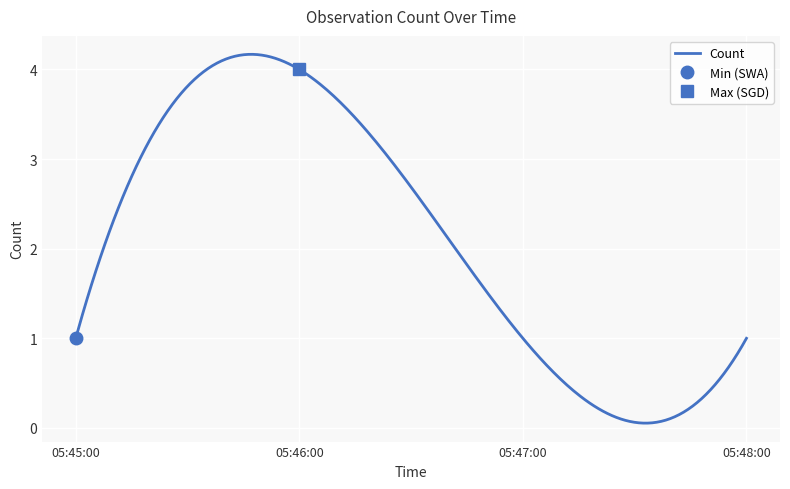

What is the sum of the values at 2019-12-27 05:46:00 and 2019-12-27 05:47:00?

5